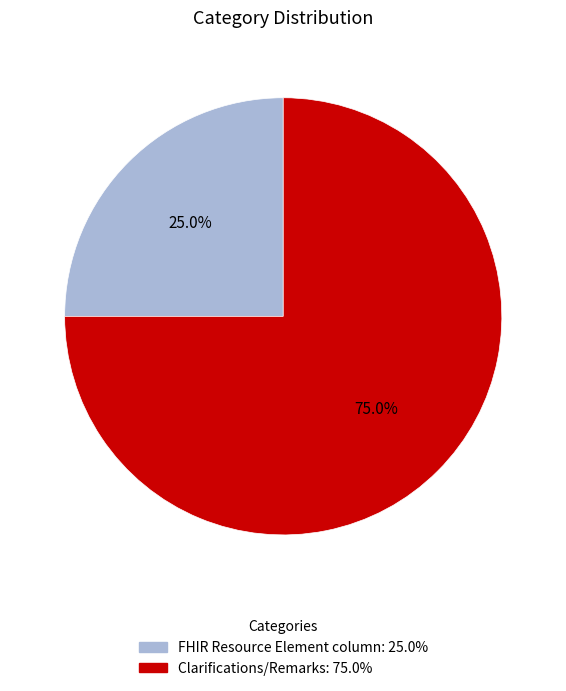

The Clarifications/Remarks slice represents 64% of the pie. True or false?

False